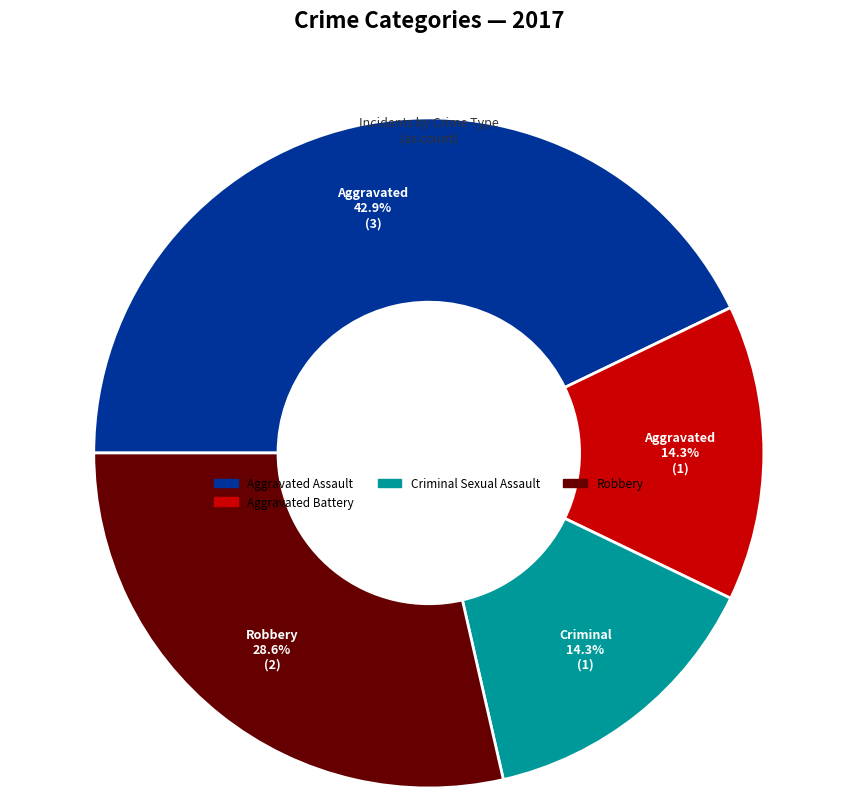

Approximately how many times larger is the value at Aggravated Battery compared to Robbery?

0.5